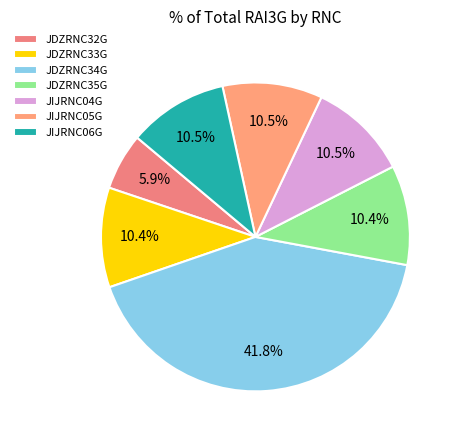

How much of the chart is everything except JDZRNC35G?

89.6%